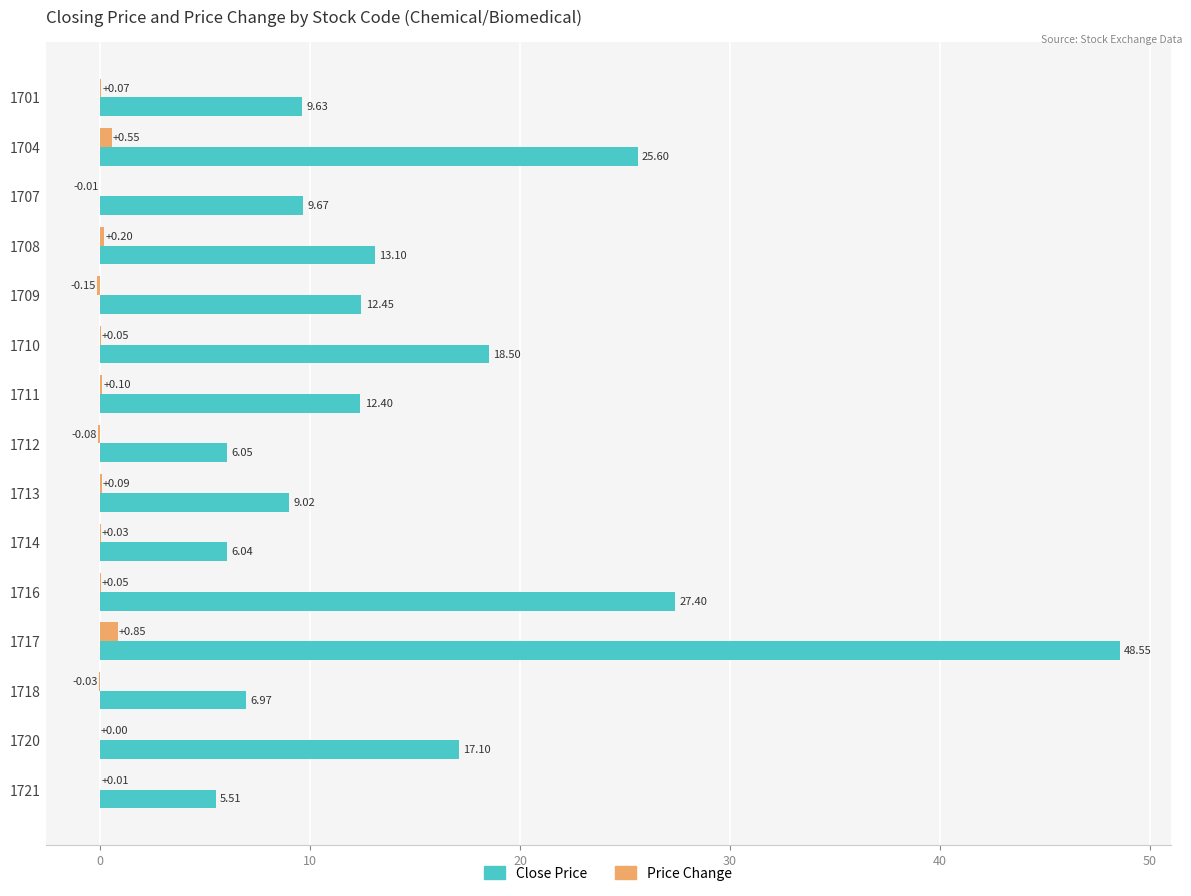

What is the total value across all series at 1704?

26.2